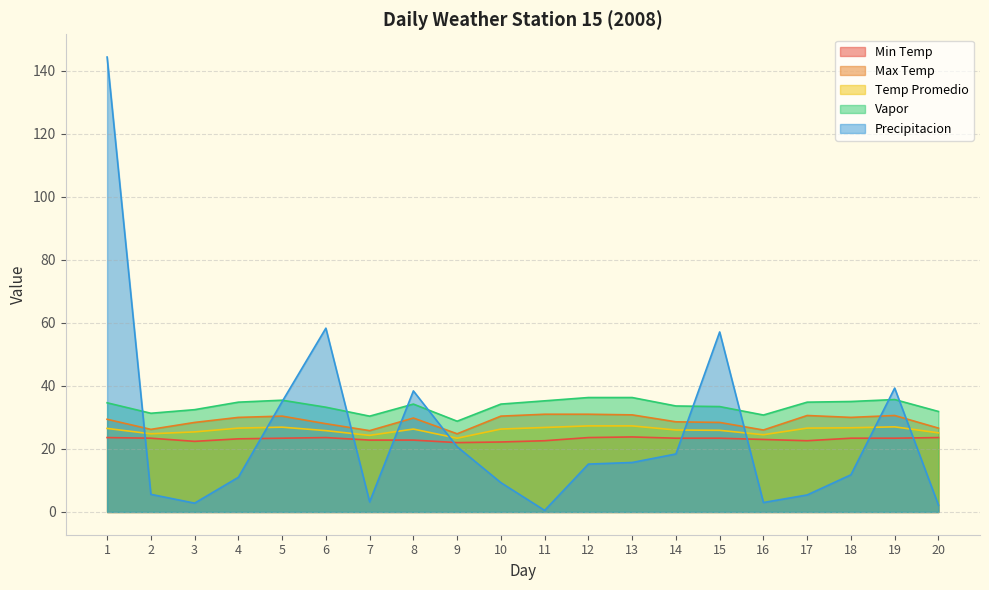

What is the value of the Precipitacion point at the 10th from the left?

9.3